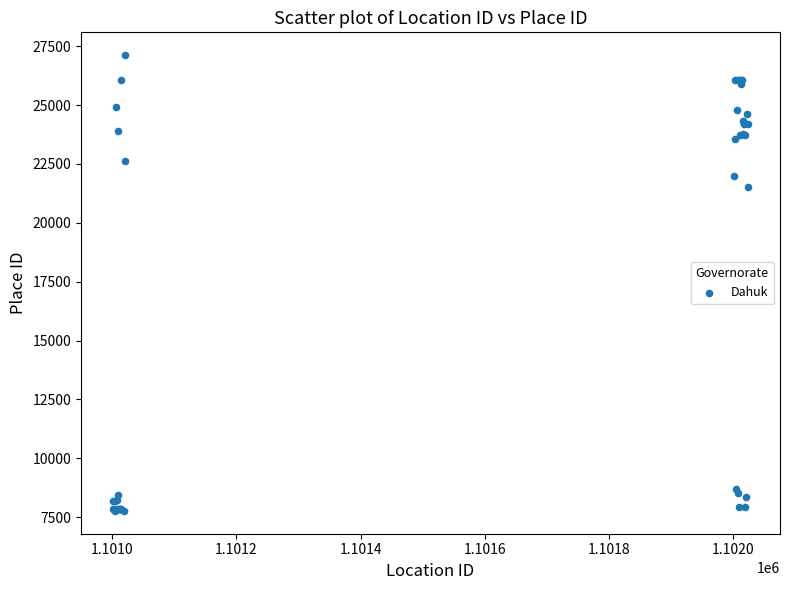

What Y value in the scatter plot is closest to 17444?

21509